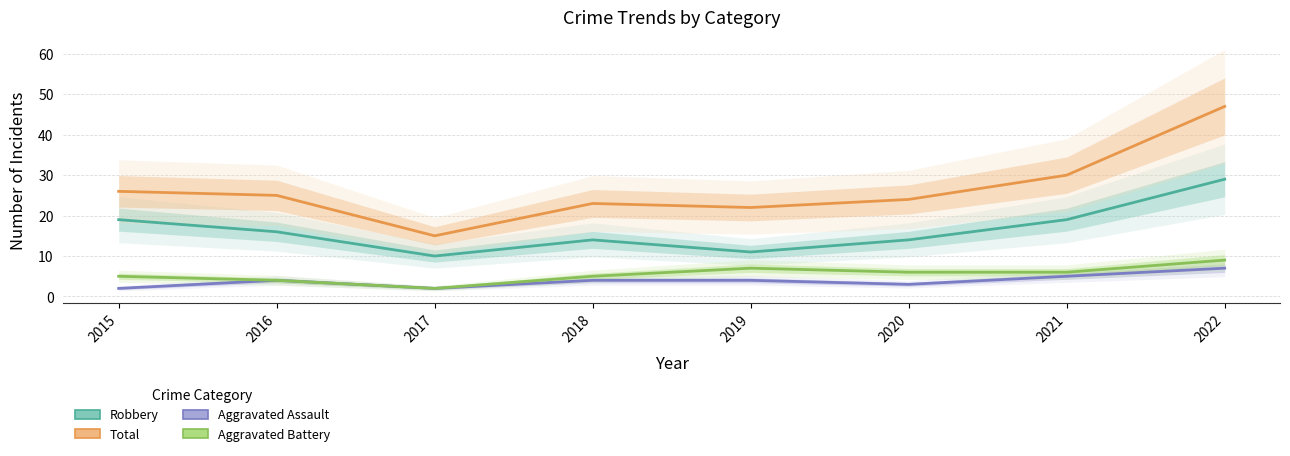

True or false: Total and Robbery intersect in this chart.

False